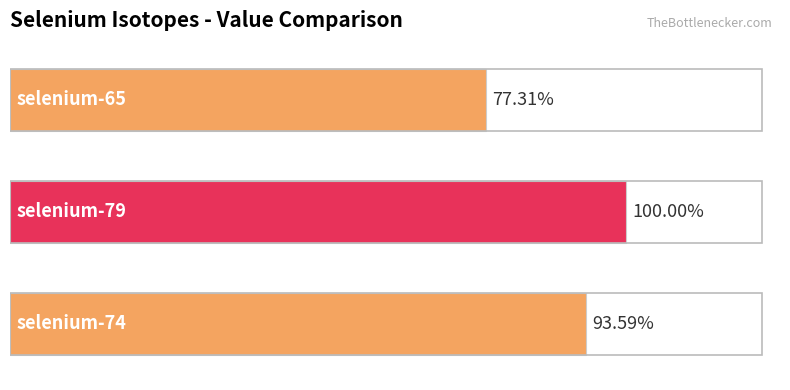

Are the bars horizontal?

Yes